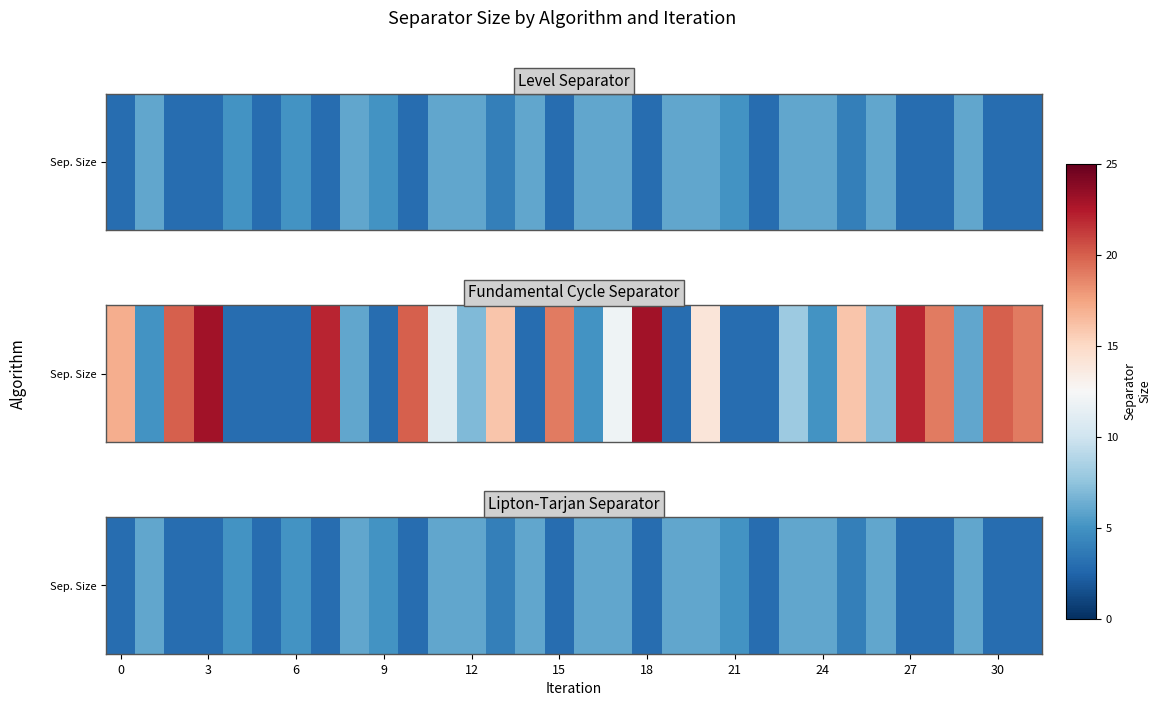

At which label is the value closest to 4?

13